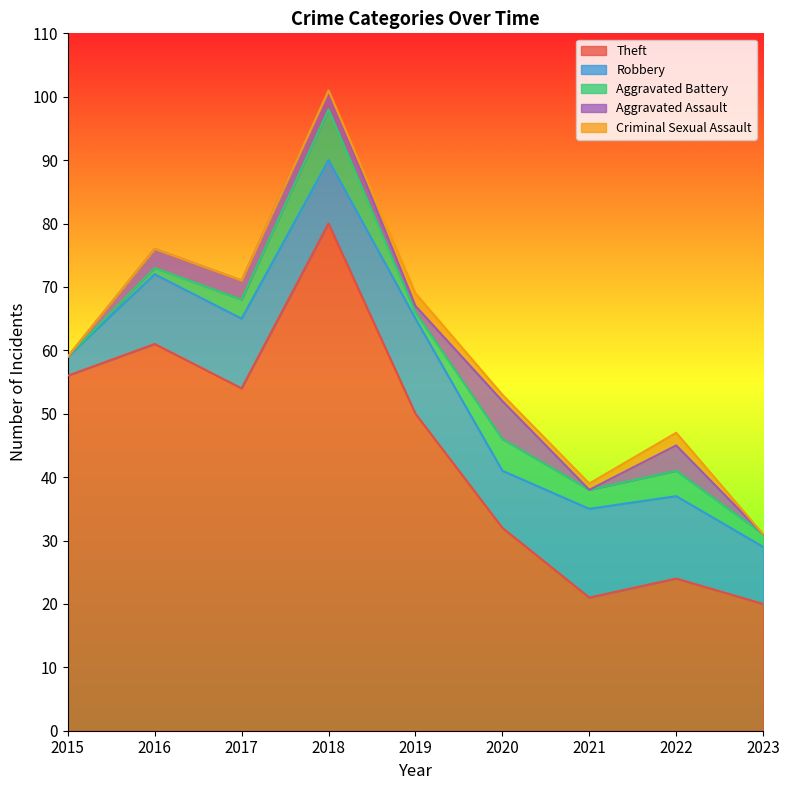

Where does the Aggravated Assault series first go above 3?

2020